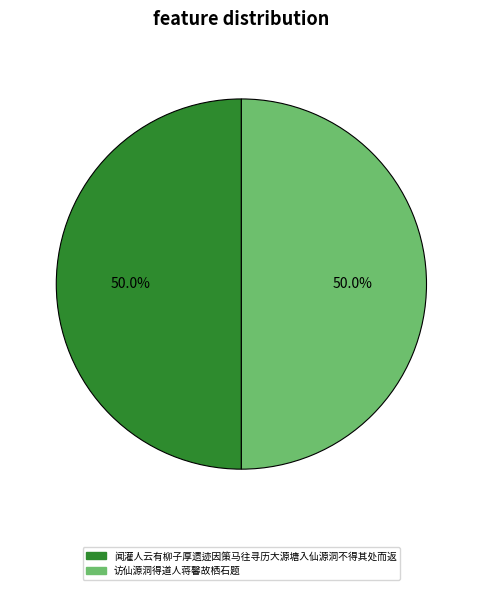

Approximately how many times larger is the value at 闻灌人云有柳子厚遗迹因策马往寻历大源塘入仙源洞不得其处而返 compared to 访仙源洞得道人蒋馨故栖石题?

1.0